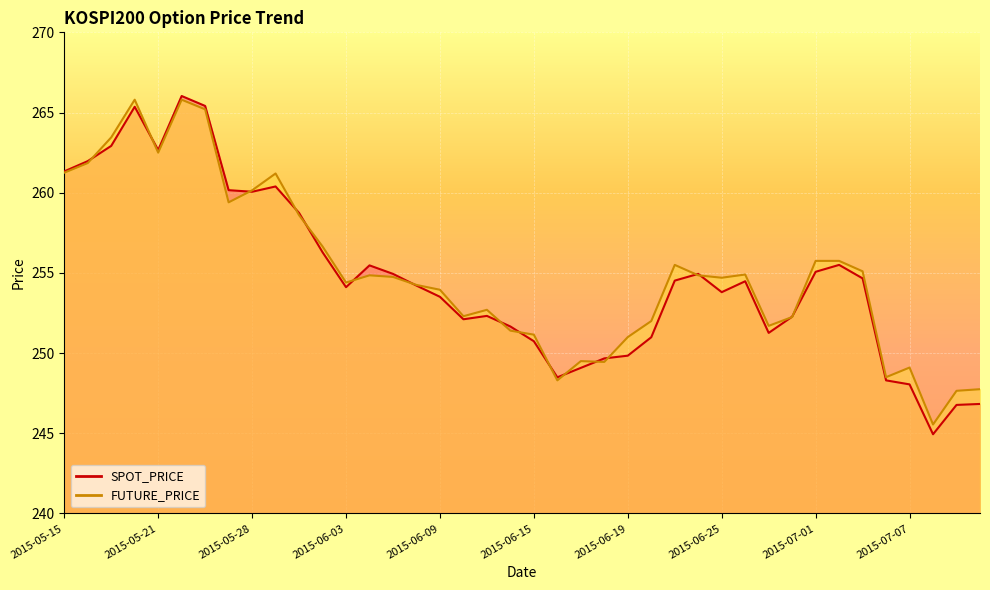

Which label corresponds to the largest value in the chart?

2015-05-22